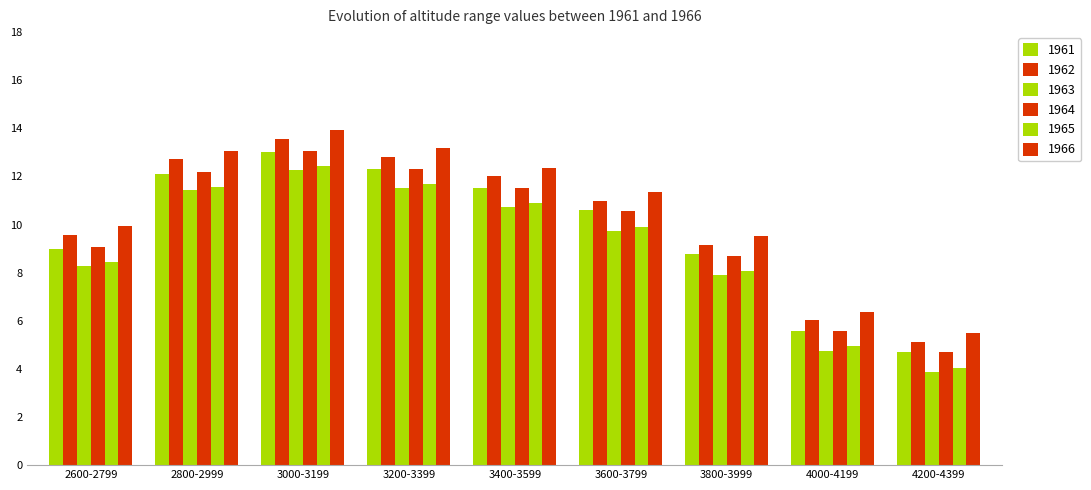

Which category has the highest value in the 1963 series?

3000-3199